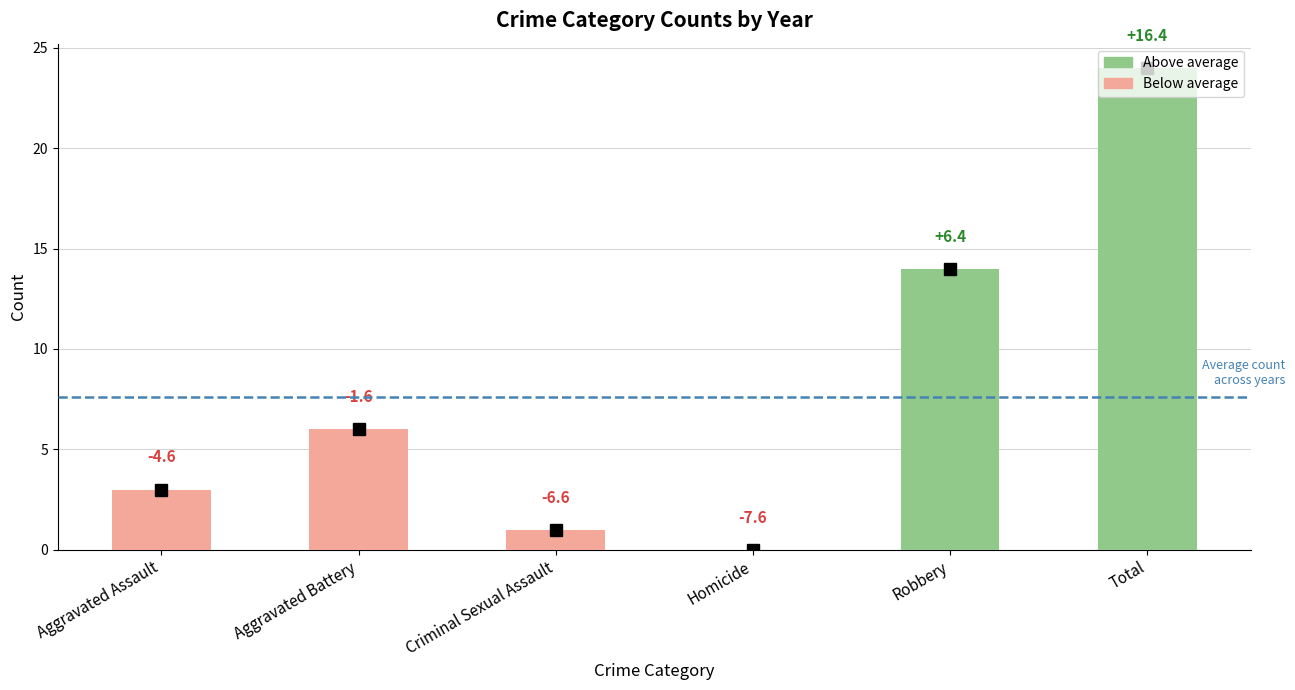

Does the chart contain stacked bars?

No